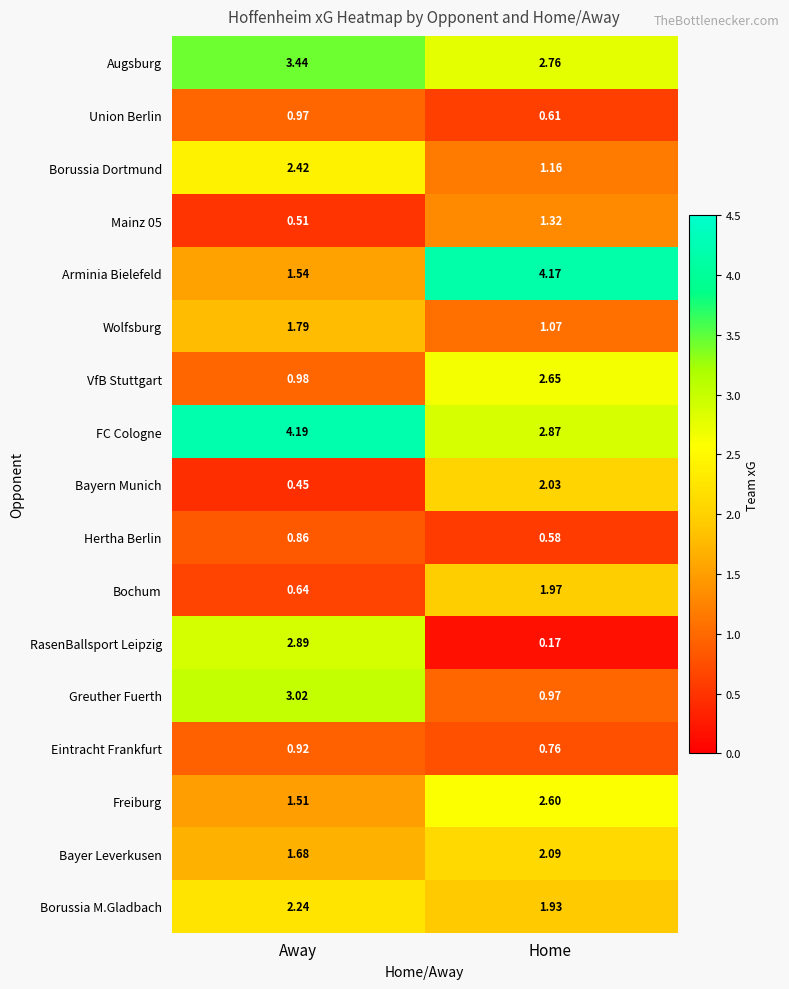

Where is Borussia M.Gladbach nearest to the value 2?

Home